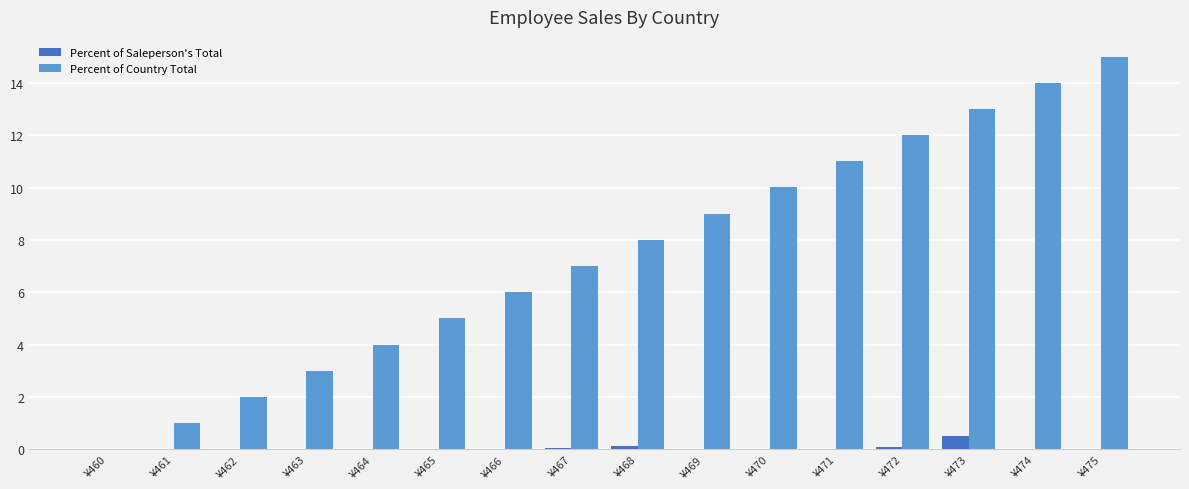

True or false: Percent of Country Total has a value of 14.0 at ¥474.

True